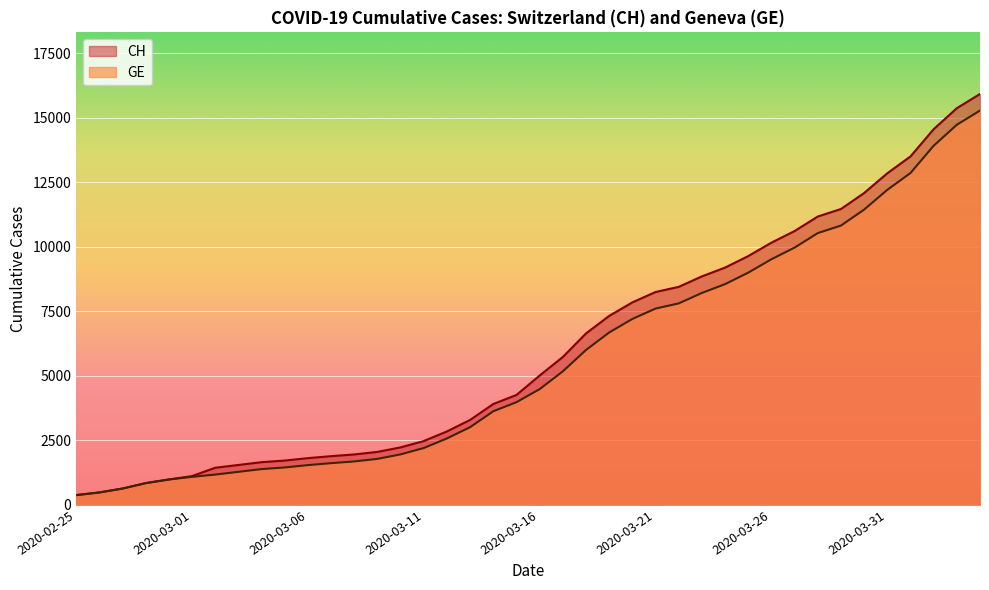

True or false: CH has more than 0 interior local peaks.

False